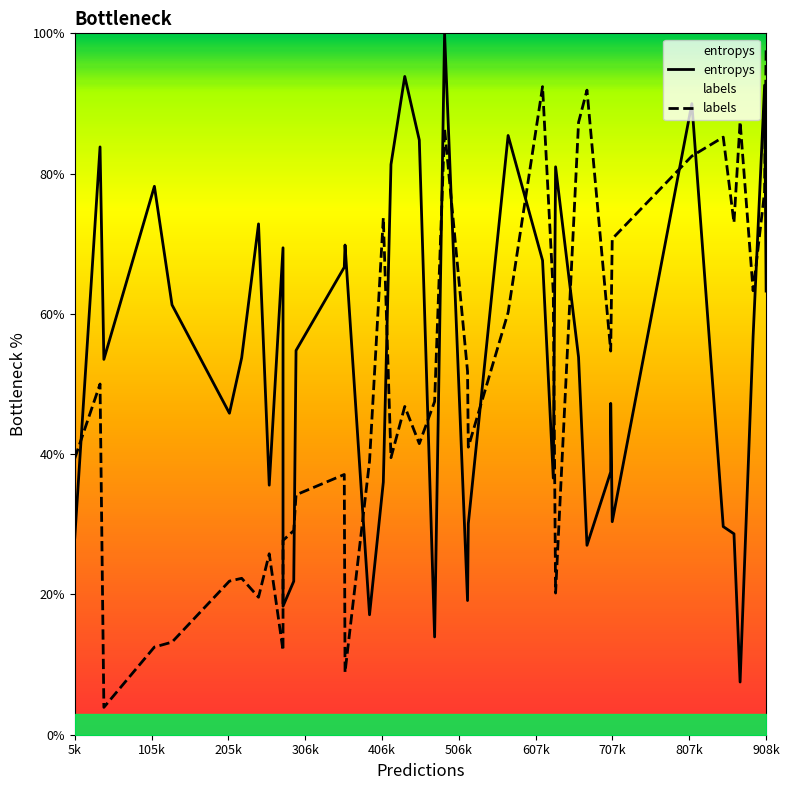

True or false: labels and entropys intersect in this chart.

True